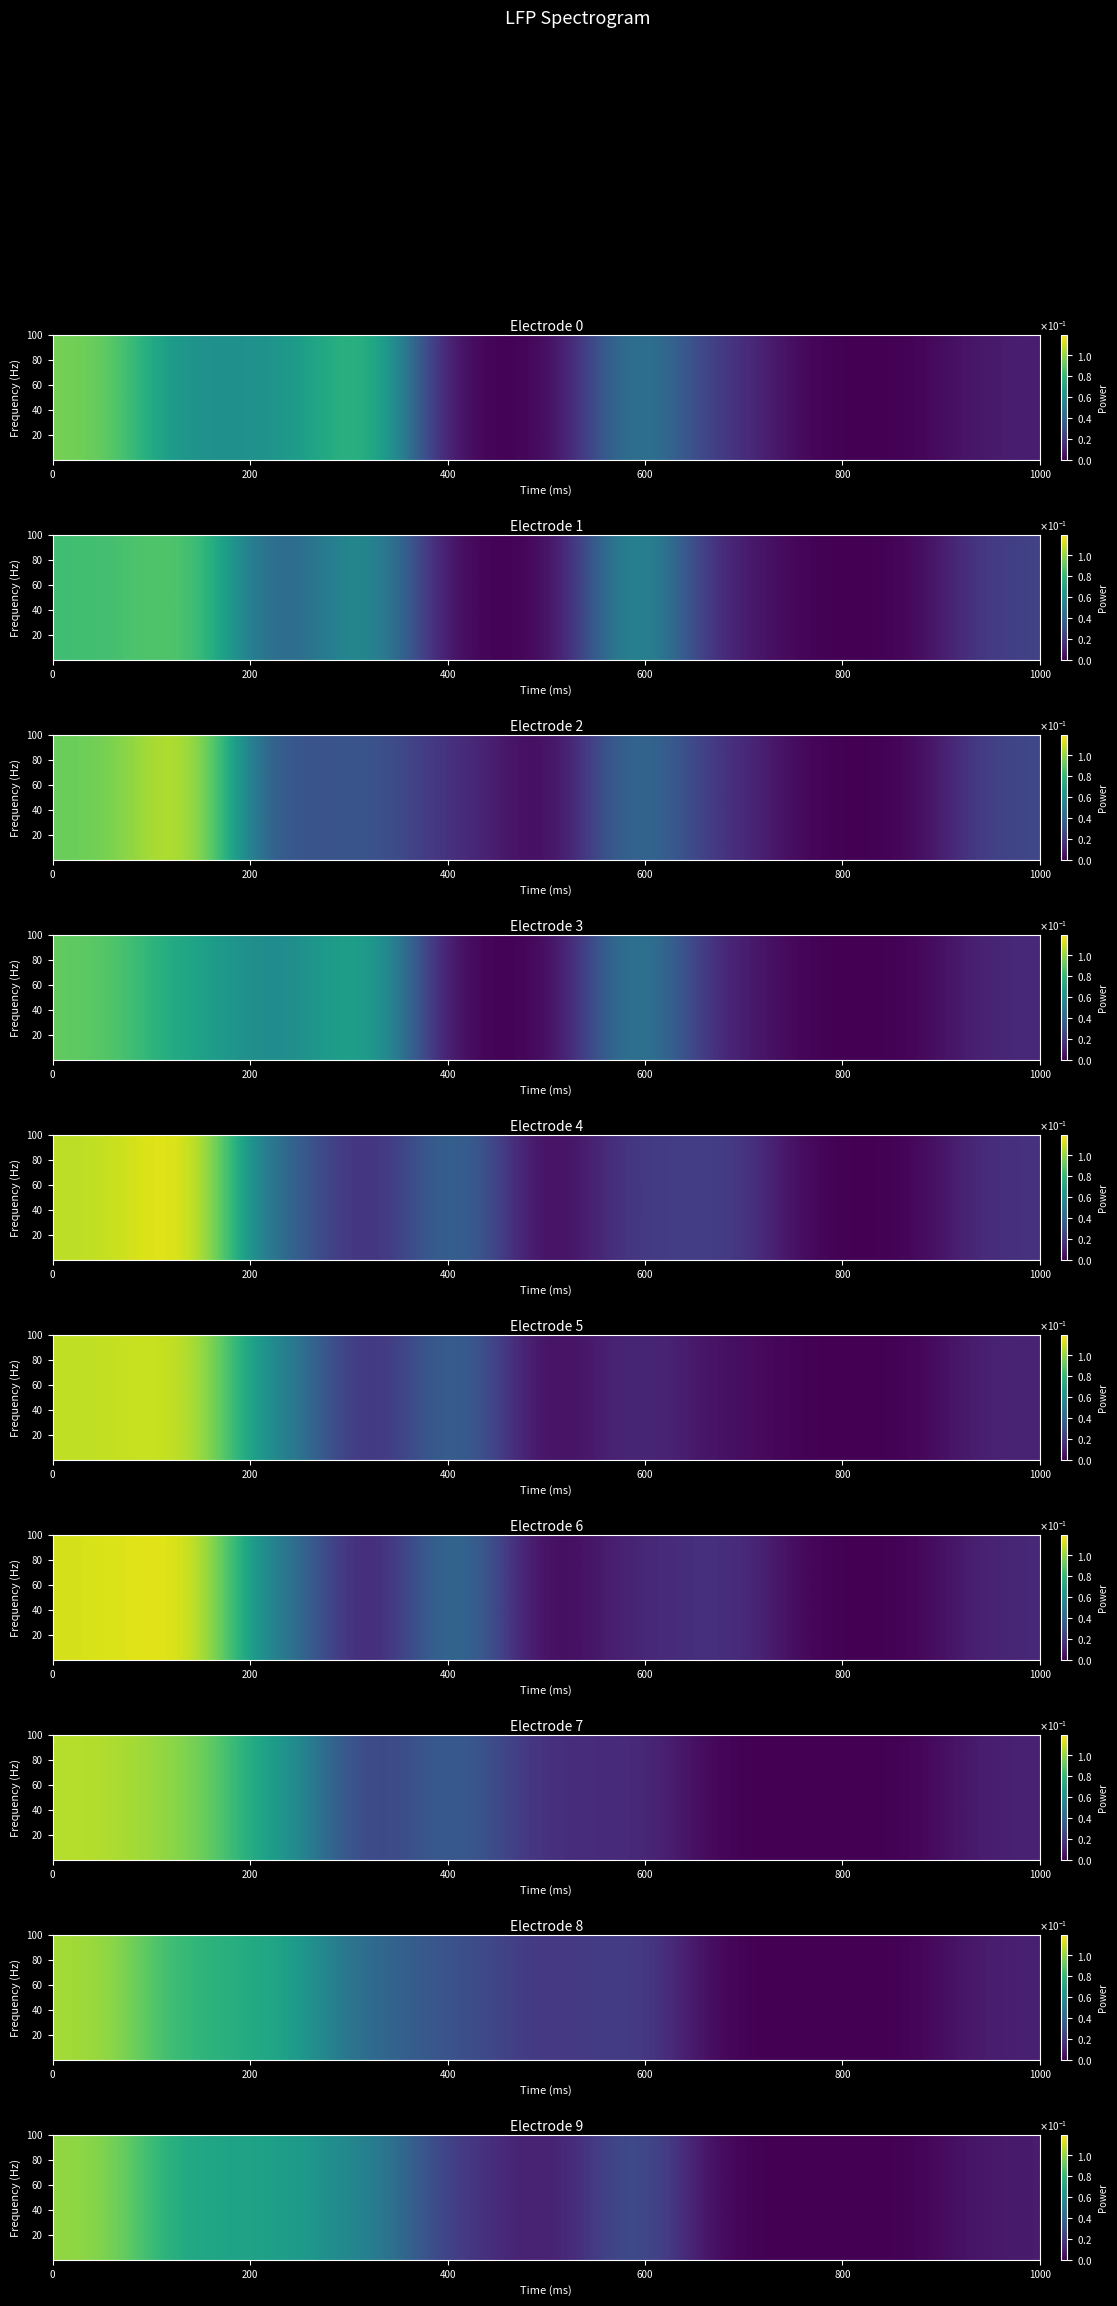

What is the sum of all values?

0.4